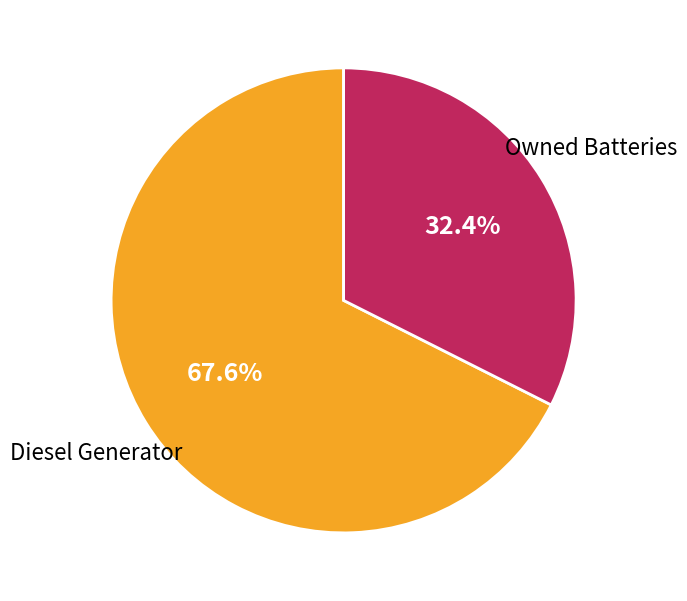

Which slice represents more than half of the pie?

Diesel Generator